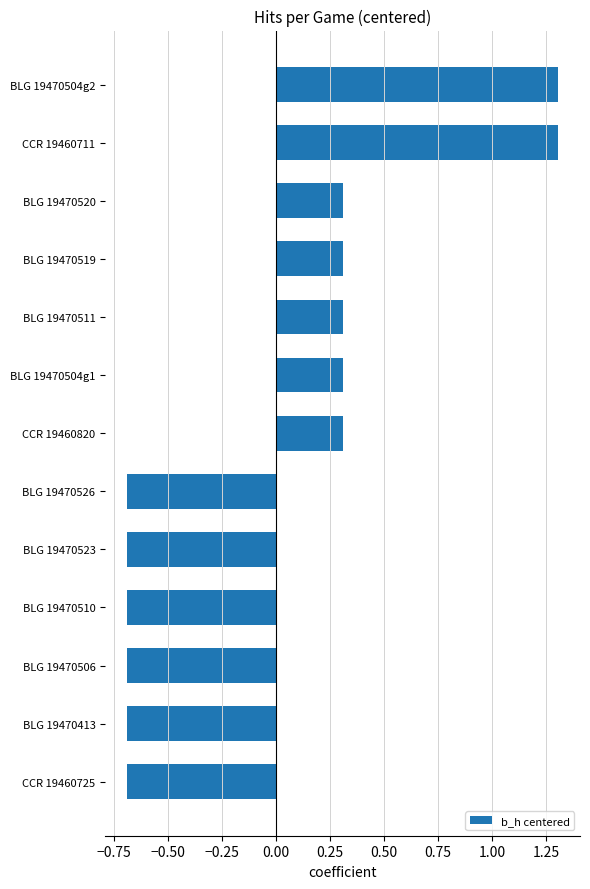

What is the minimum value shown in the chart?

-0.7